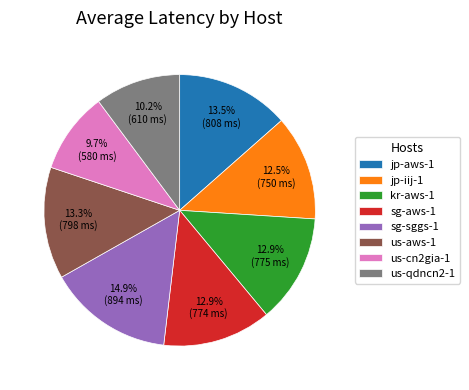

What is the smallest slice in the pie chart?

us-cn2gia-1